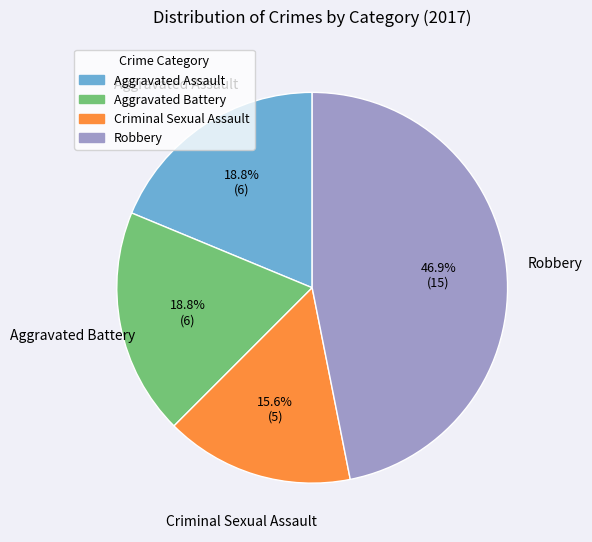

To the nearest percent, what is the difference between the Robbery and Aggravated Battery slice percentages?

28%